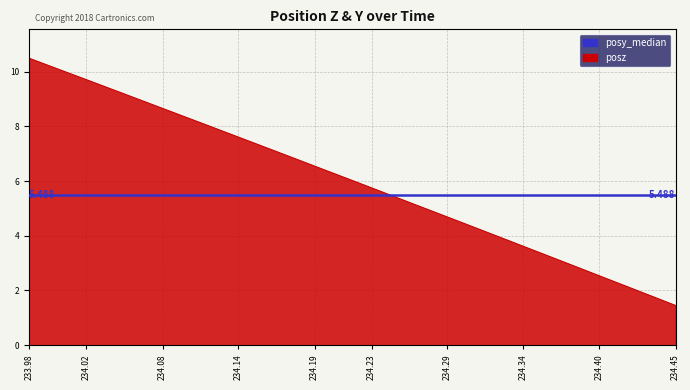

Where is the data nearest to the value 5?

234.2741